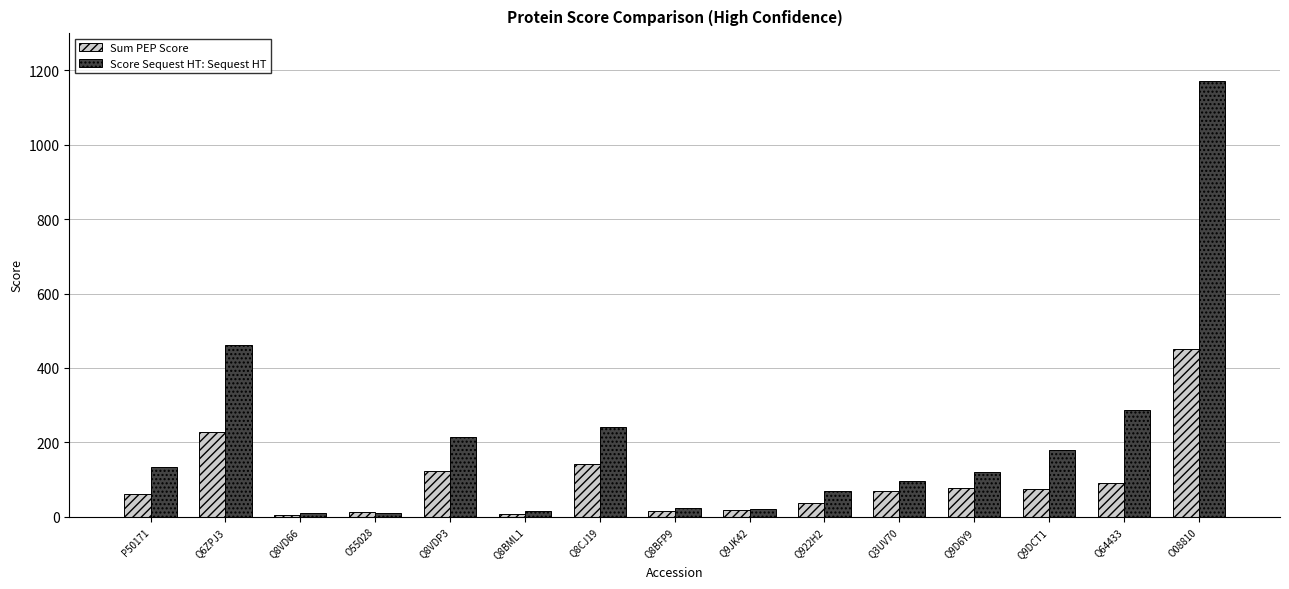

Rank the series by their maximum value, from highest to lowest.

Score Sequest HT: Sequest HT, Sum PEP Score